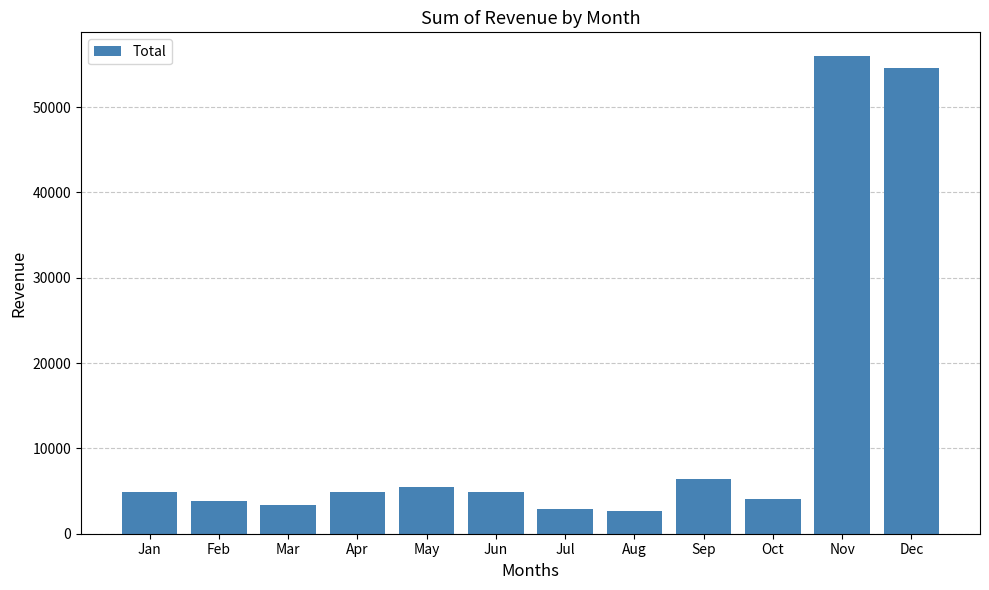

What is the sum of all values?

153652.9